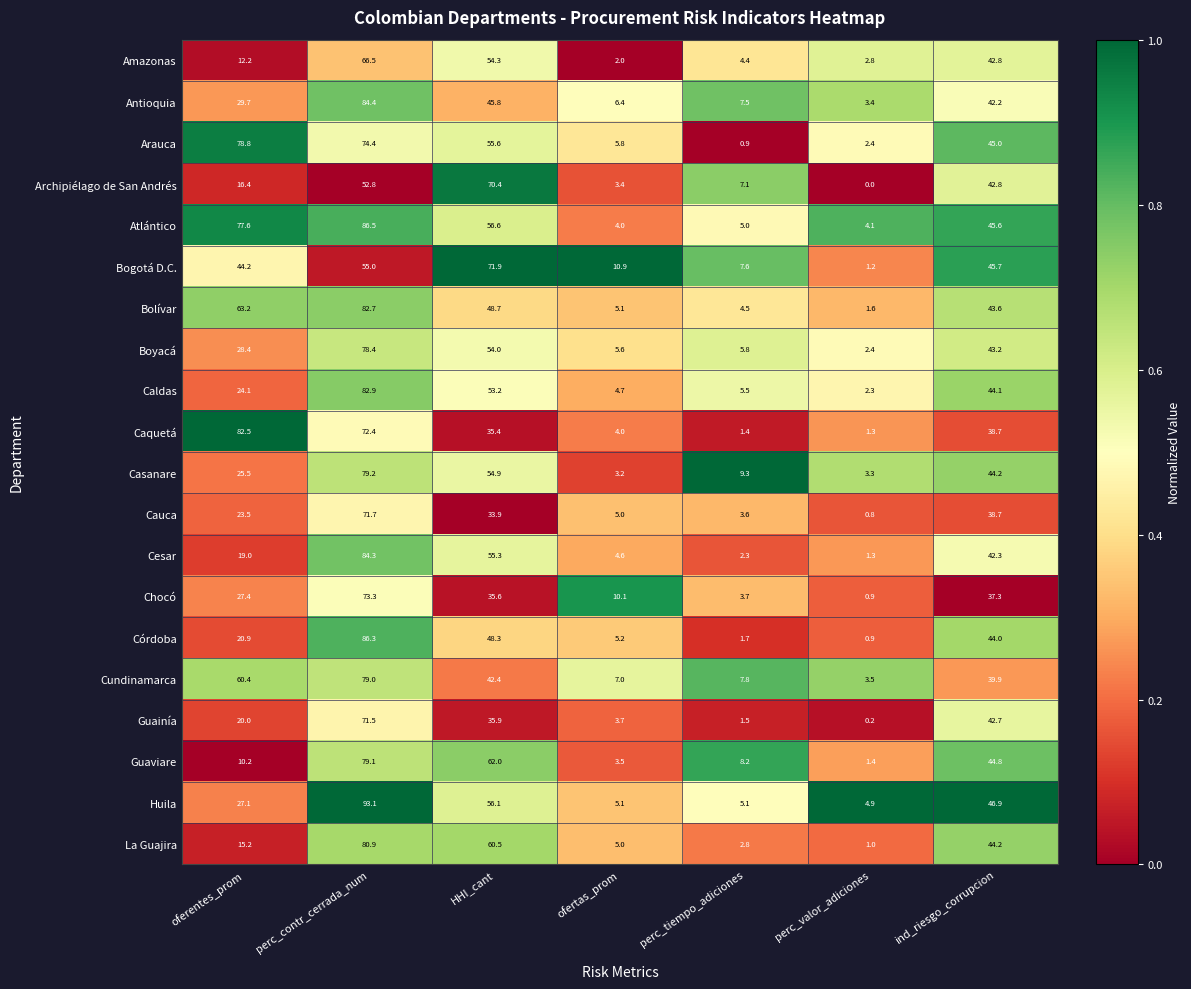

Which series changed the most between oferentes_prom and HHI_cant?

Archipiélago de San Andrés